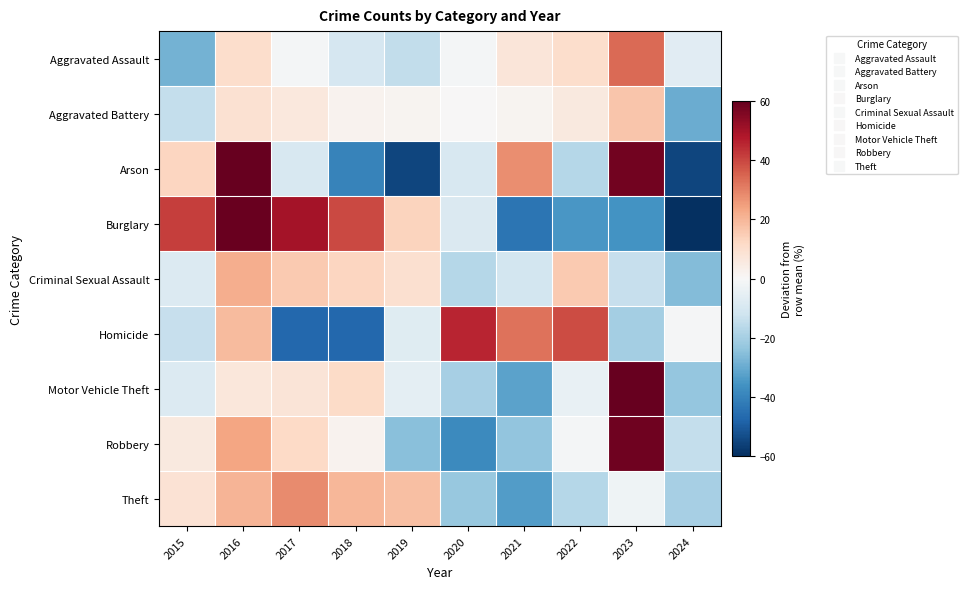

Count the number of data series in this chart.

9